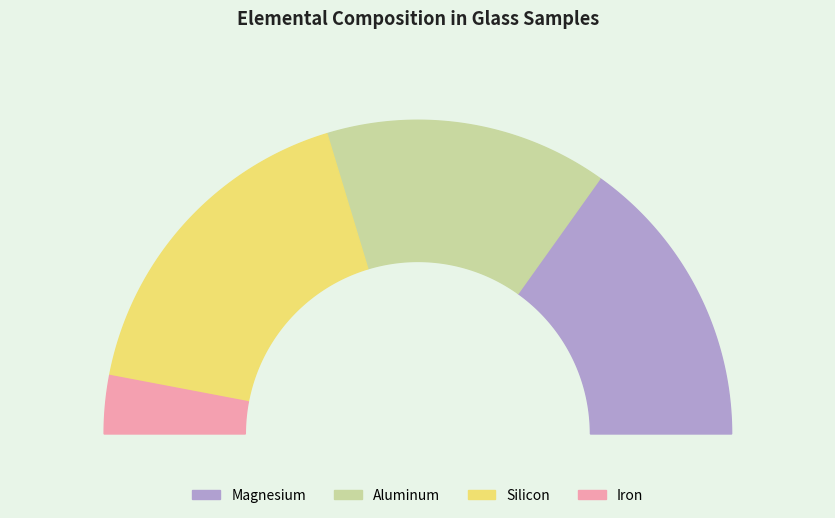

Combined, do 14 and 3 account for over 50%?

No